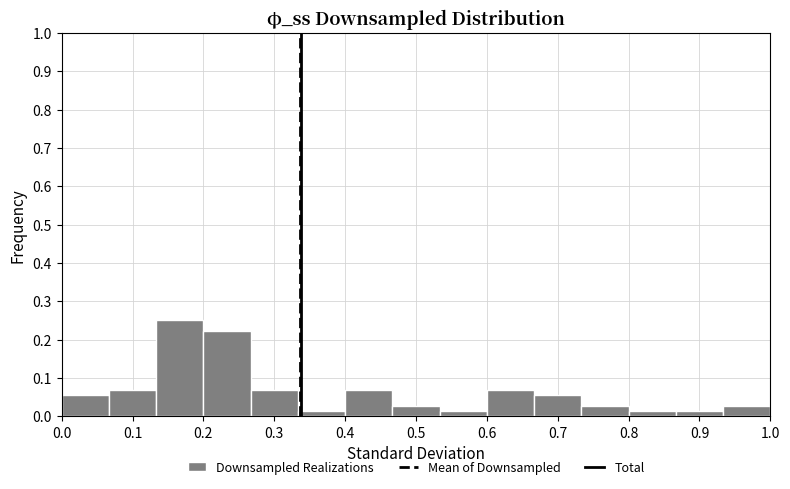

Which range on the x-axis has the tallest bar?

0.13 to 0.20